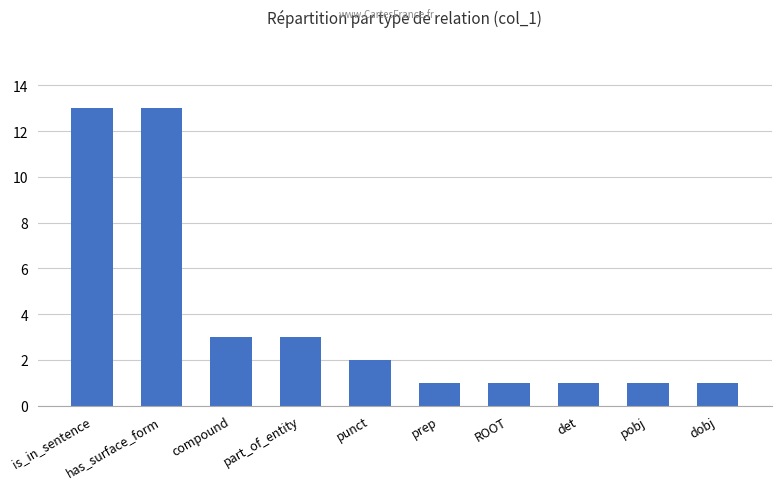

What is the difference between the values at has_surface_form and pobj?

12